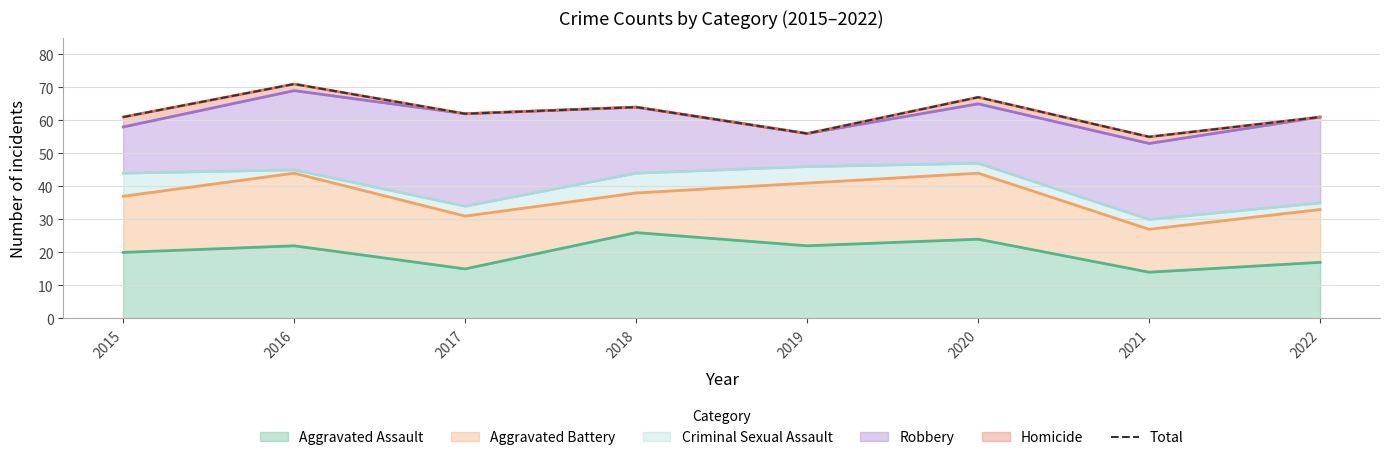

Reading left to right, what are all the values shown in this chart?

2015=61	2016=71	2017=62	2018=64	2019=56	2020=67	2021=55	2022=61